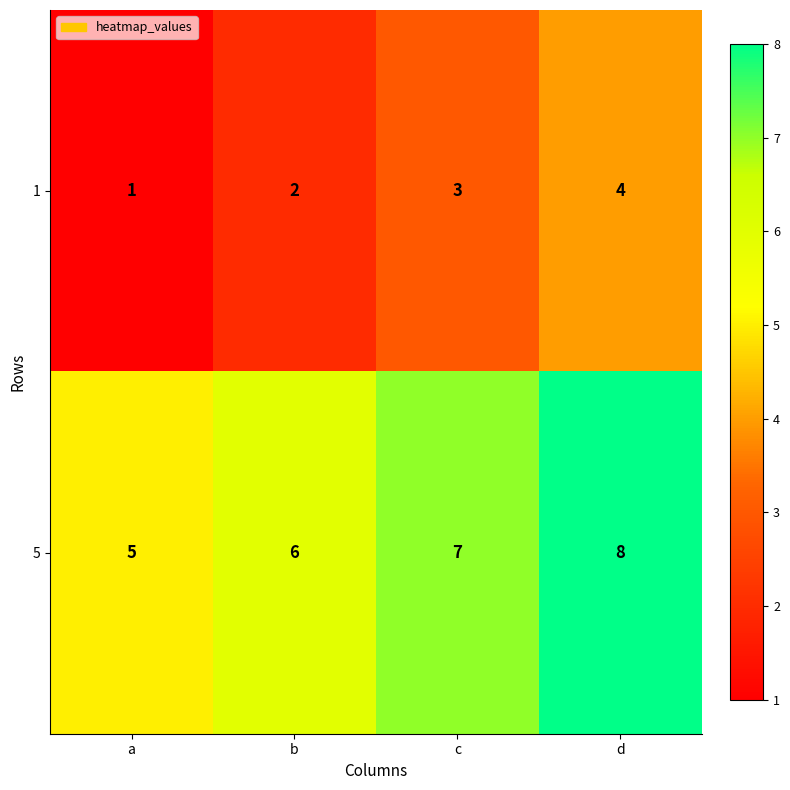

What is the approximate value of 5 at d?

8